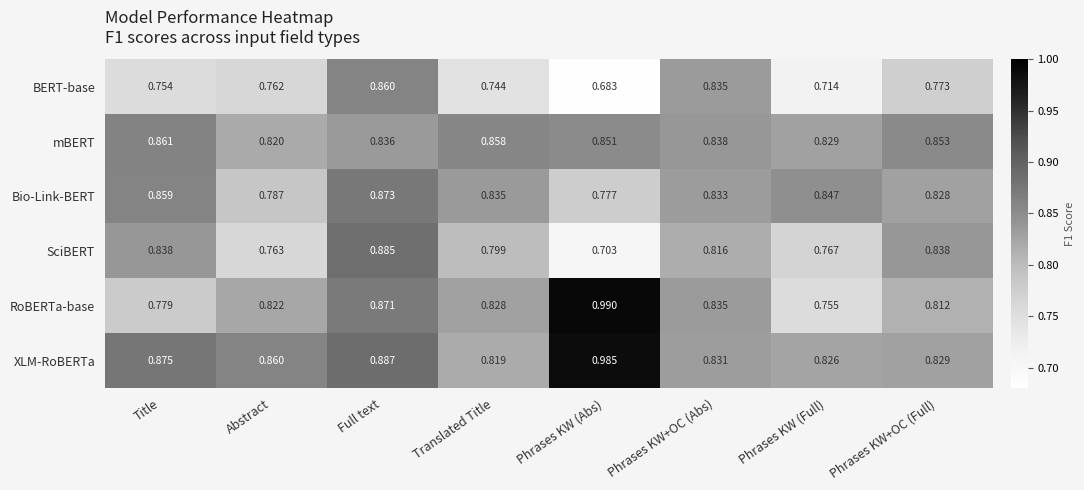

Which series has the largest range (max minus min)?

RoBERTa-base